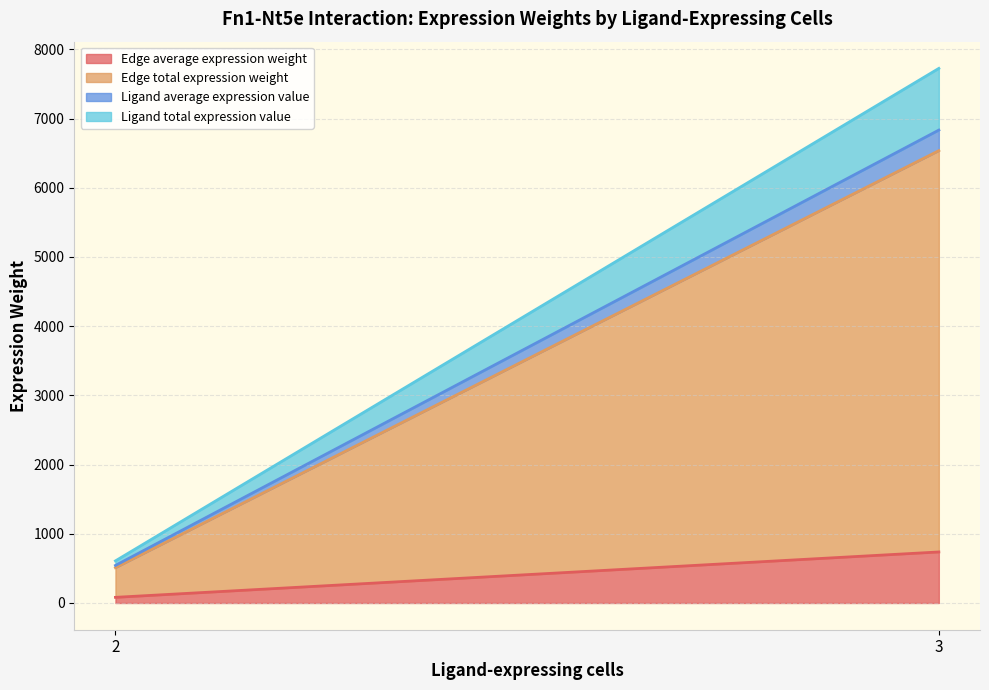

At which category is the sum across all series the highest?

3